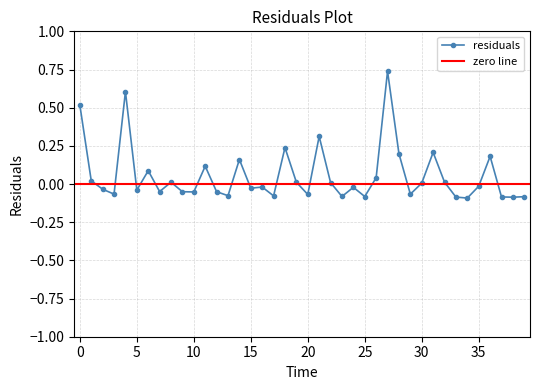

How many values are below 0?

22